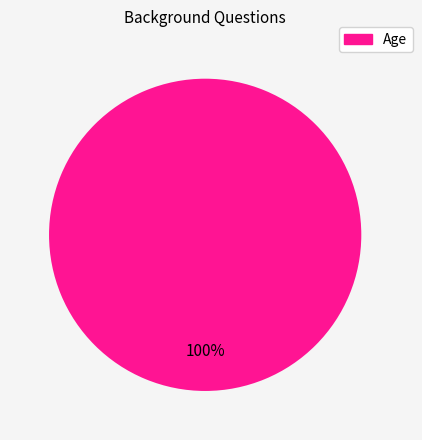

Count the number of slices in the pie.

1